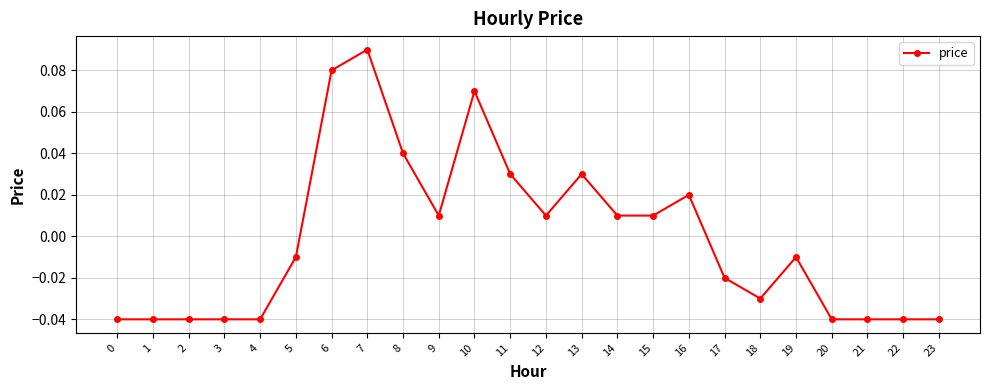

The value at 20 is -0.1. True or false?

False